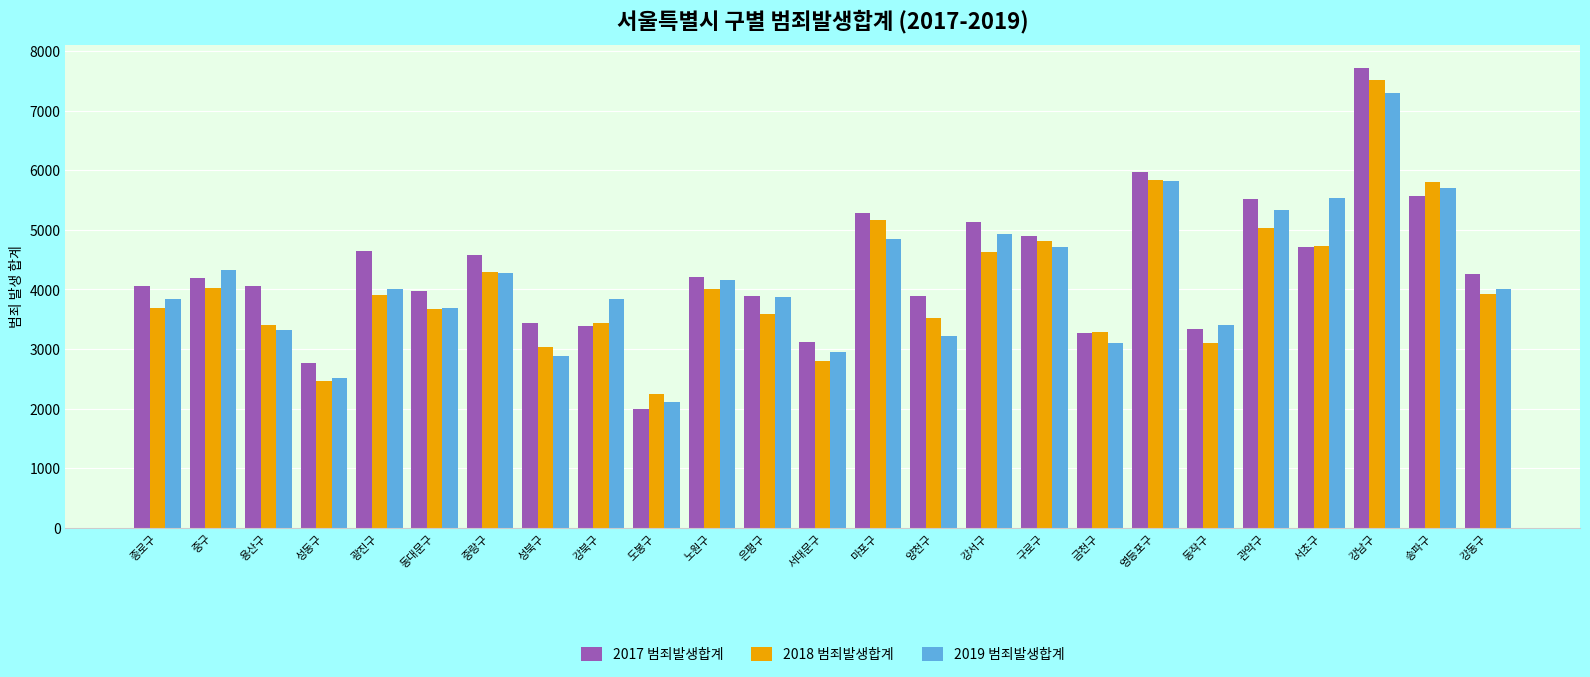

What are all the series names shown in the legend?

2017 범죄발생합계, 2018 범죄발생합계, 2019 범죄발생합계